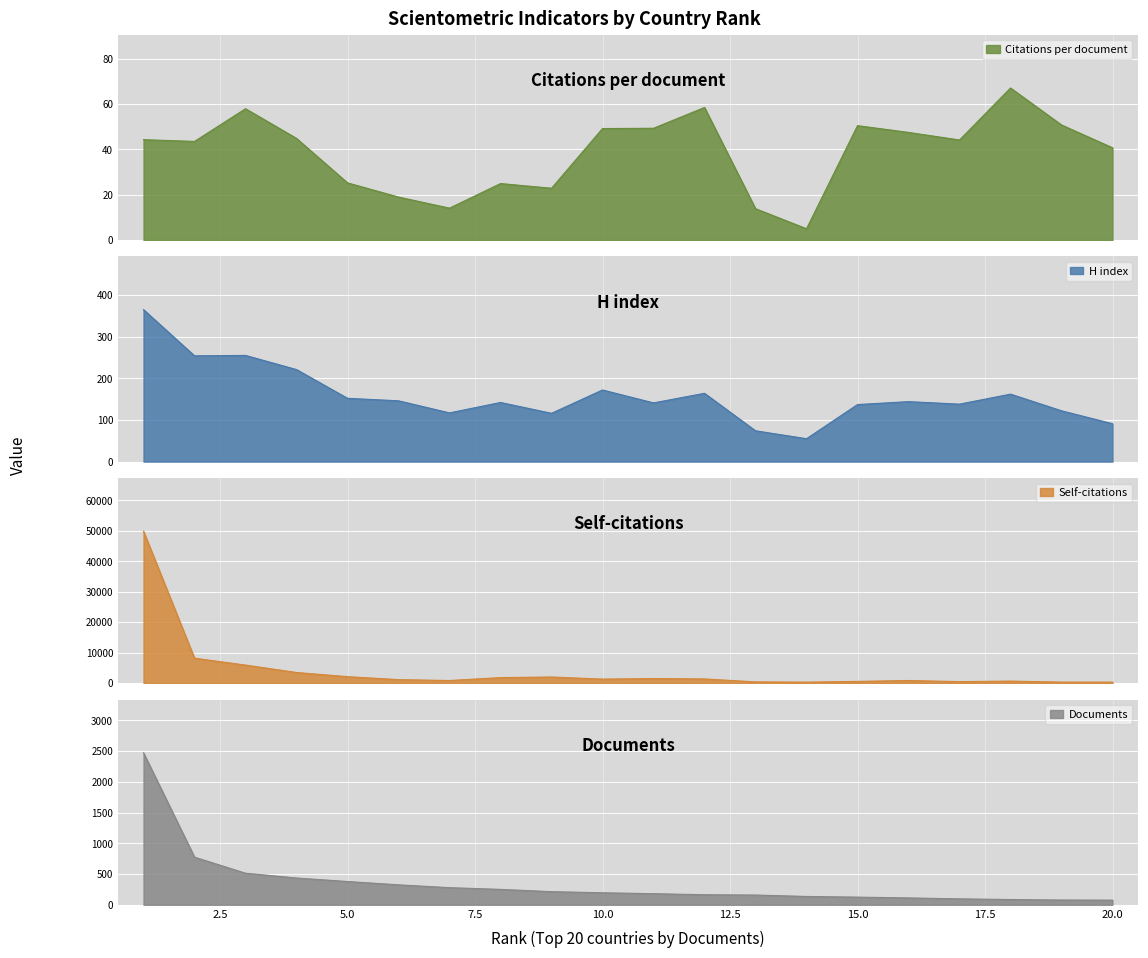

The value of Citations per document at 9 is 22.8. True or false?

True